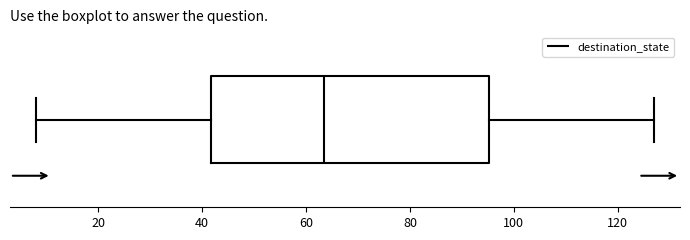

Read this box plot against the x-axis: the position of the median line, the range covered by the box, and the ends of both whiskers. The values are not printed on the chart, so give them approximately, as read against the axis.

median 64, box 42 to 96, whiskers 8 to 128